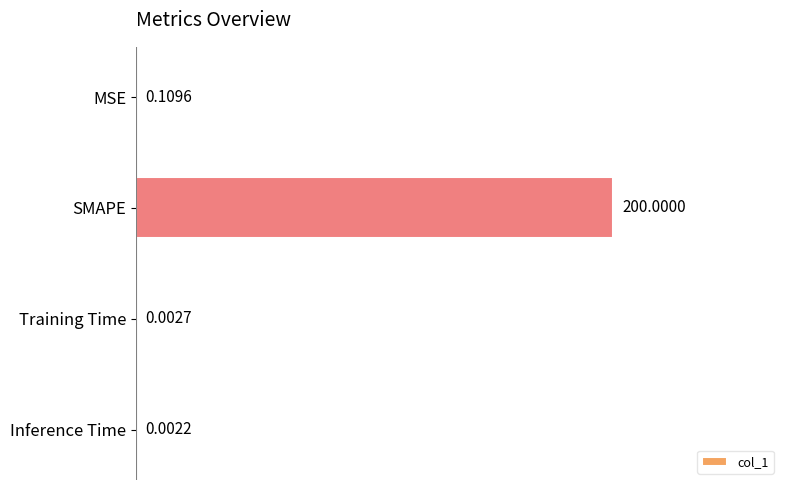

Between Inference Time and SMAPE, which is larger?

SMAPE